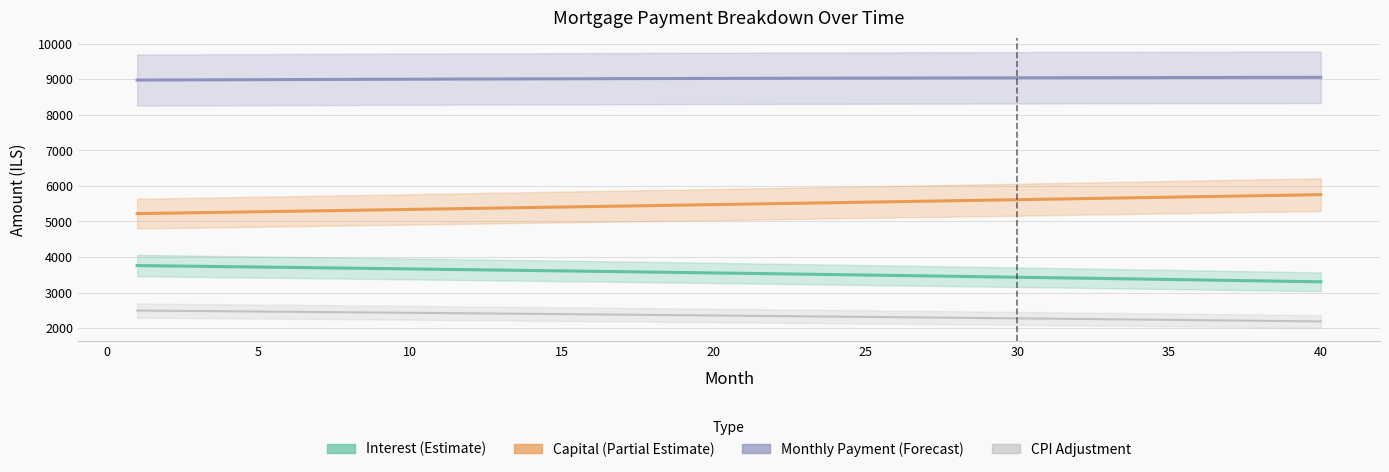

How many lines are shown in the chart?

4